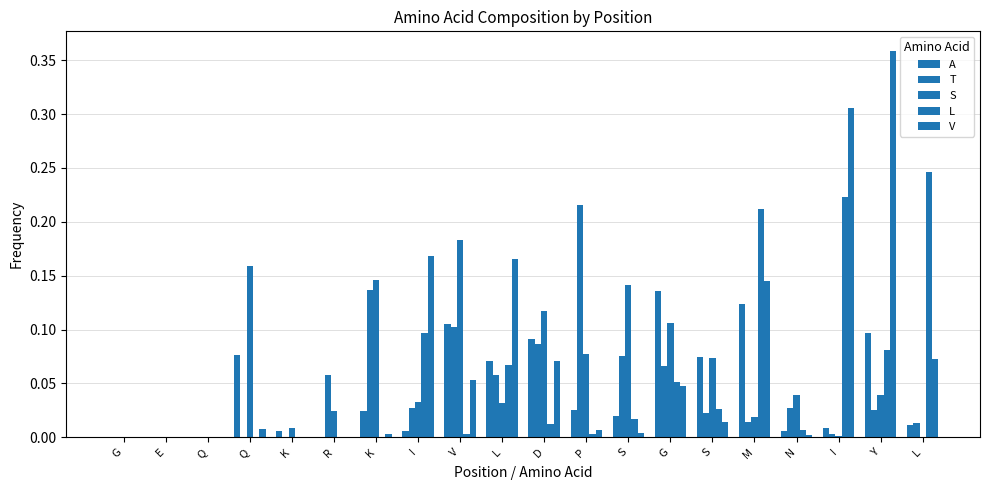

Are the bars grouped side by side (vs. stacked)?

Yes